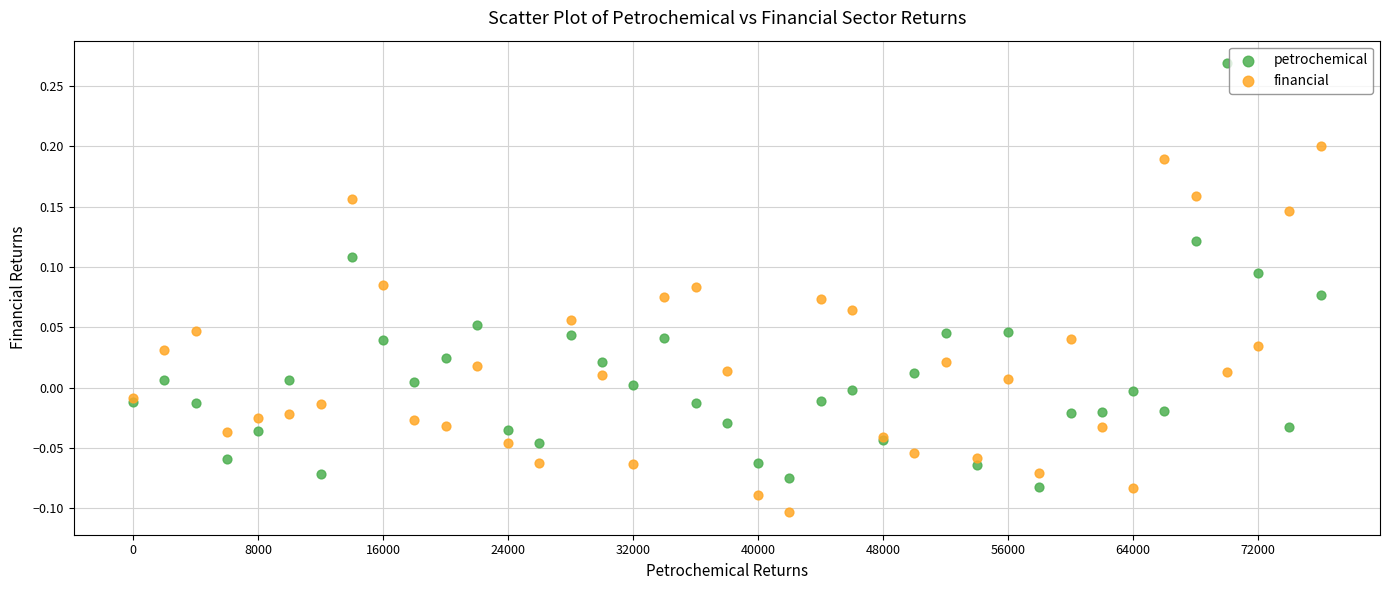

Which series has the largest Y range (max minus min)?

petrochemical